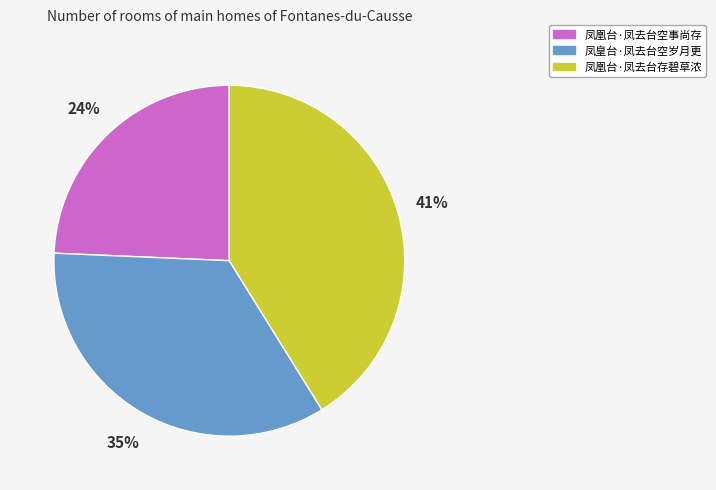

Which has a higher value, 凤凰台·凤去台存碧草浓 or 凤凰台·凤去台空事尚存?

凤凰台·凤去台存碧草浓